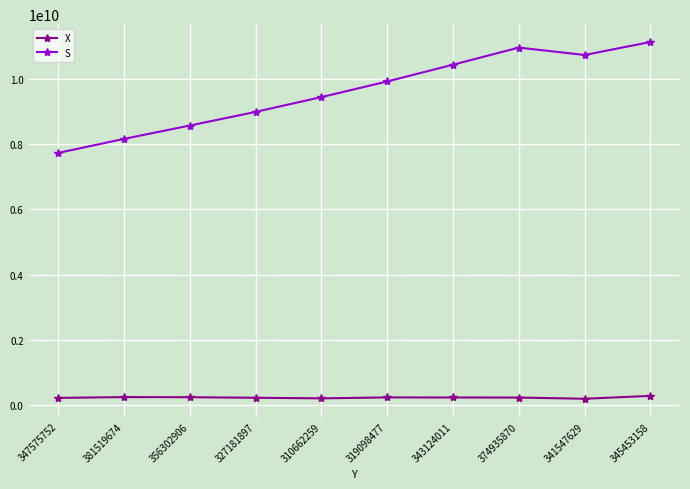

True or false: S and X intersect in this chart.

False